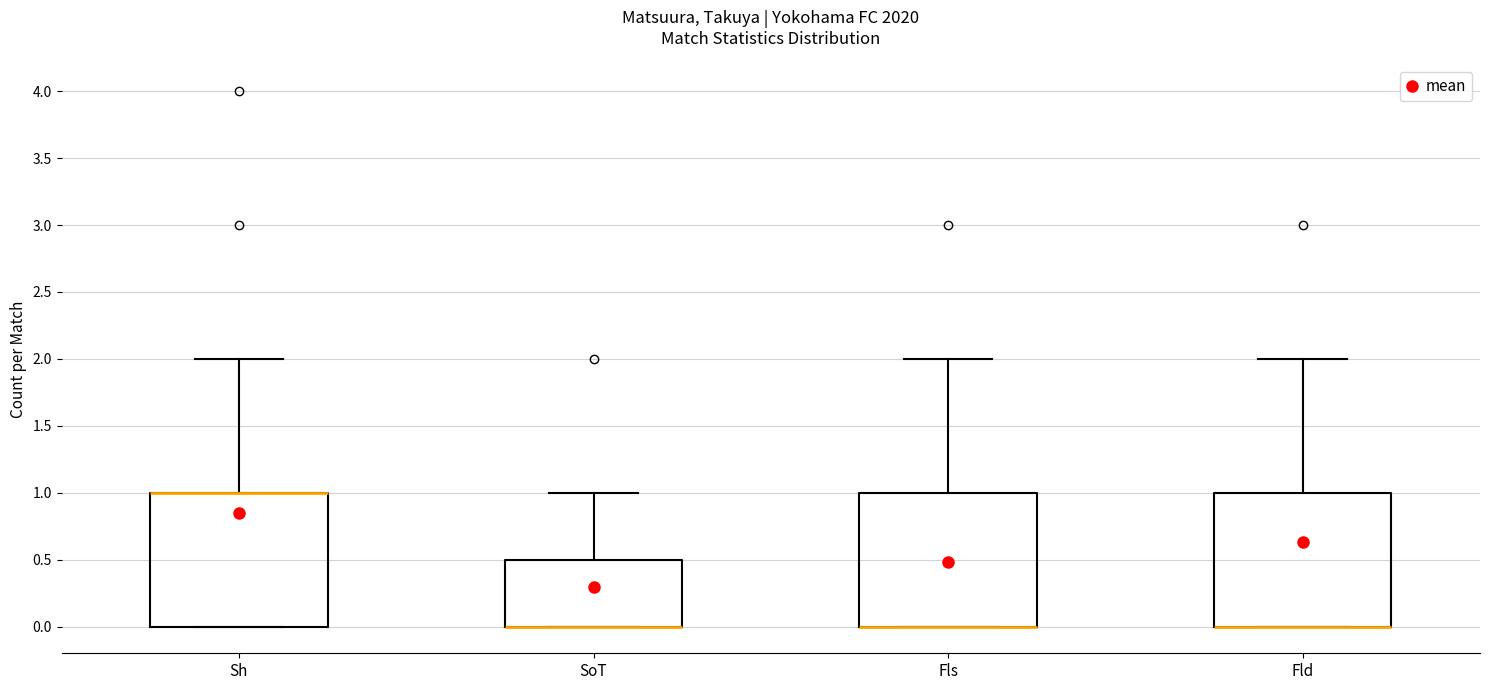

Where does the upper whisker of the box for Fld end on the y-axis? The values are not printed on the chart, so give them approximately, as read against the axis.

2.0